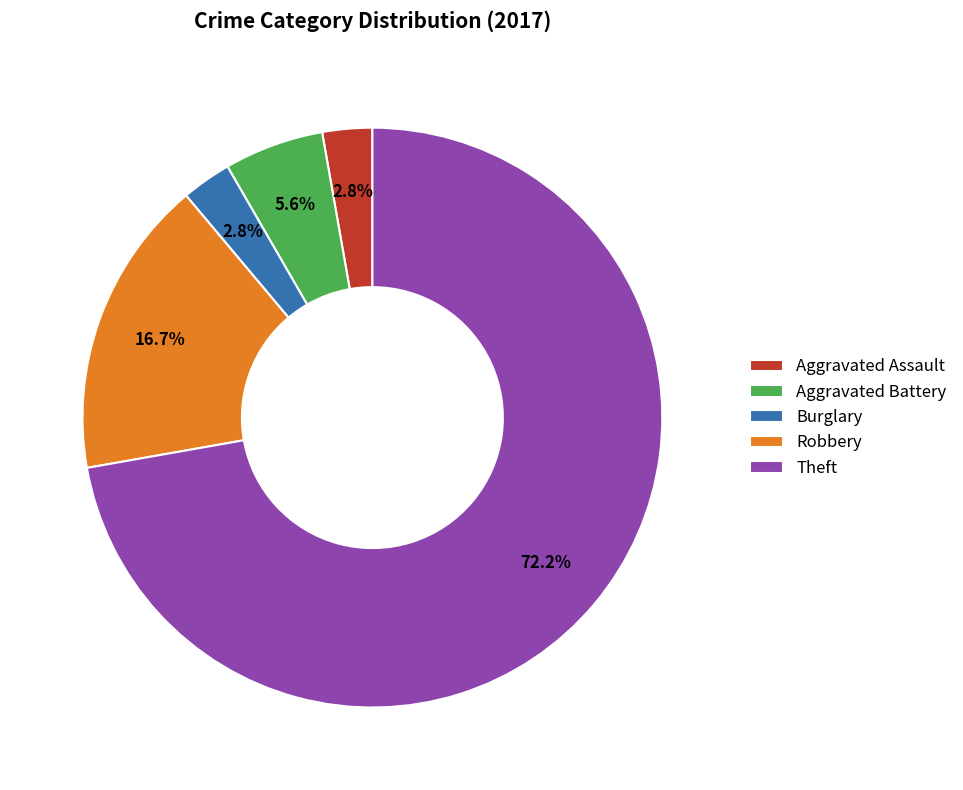

Is Theft the majority of the pie?

Yes